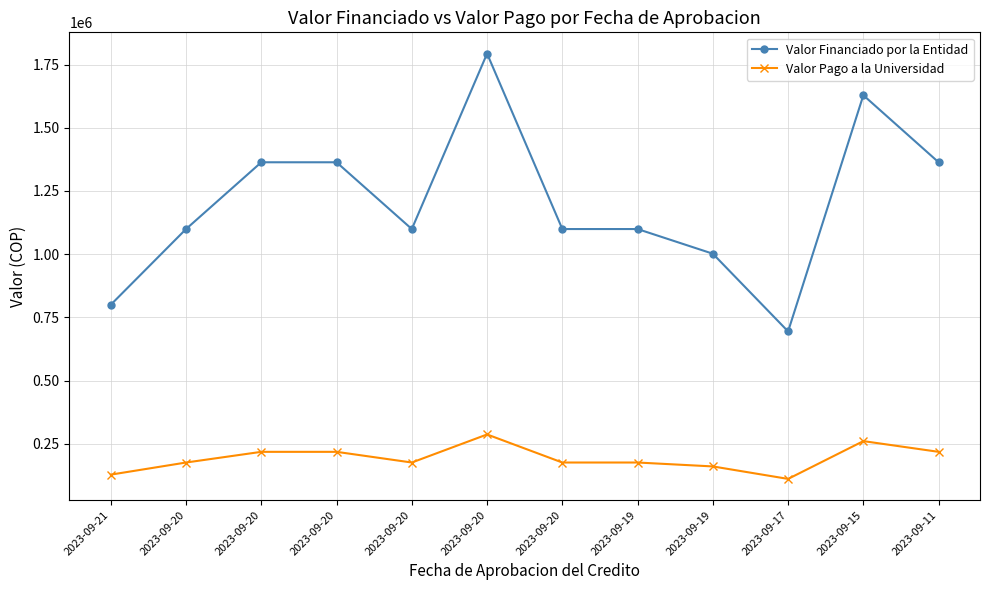

How many lines are shown in the chart?

2